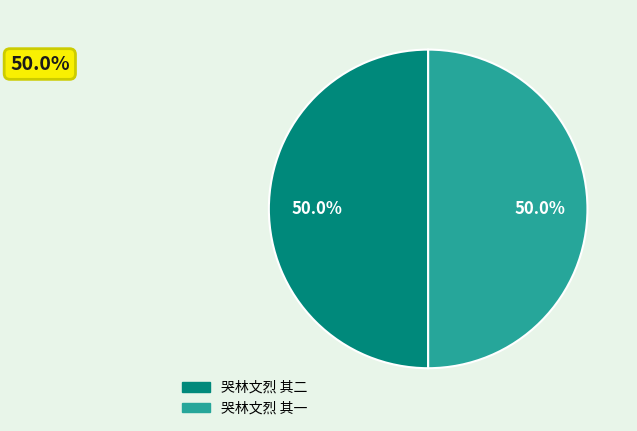

Approximately how many times larger is the value at 哭林文烈 其二 compared to 哭林文烈 其一?

1.0